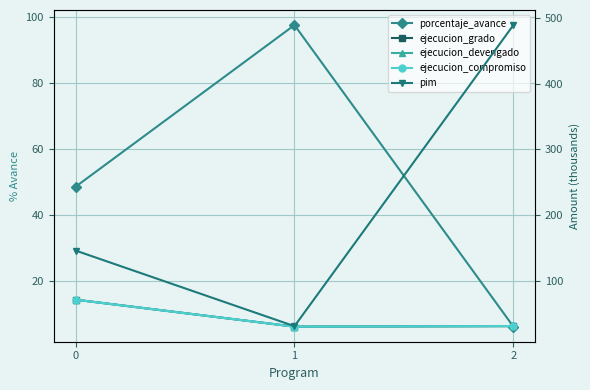

What is the approximate value of porcentaje_avance at 0?

48.7